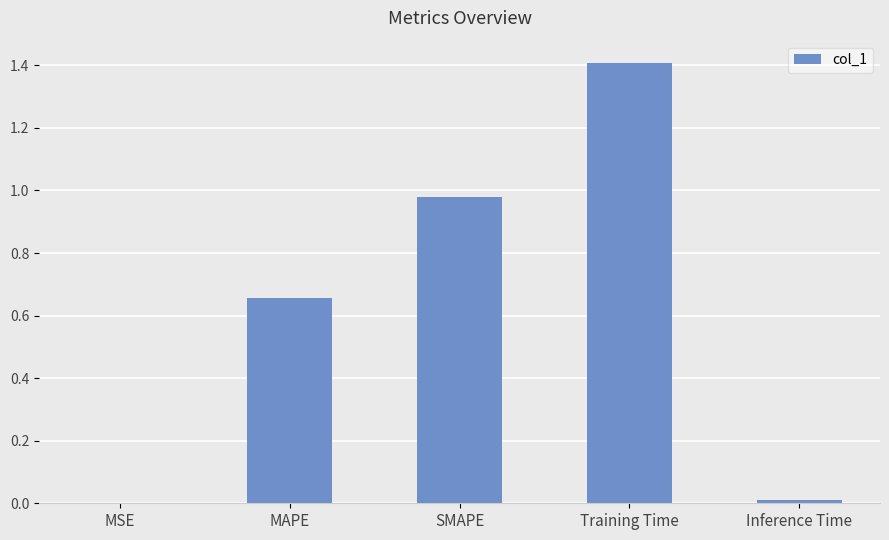

What is the sum of all values?

3.1